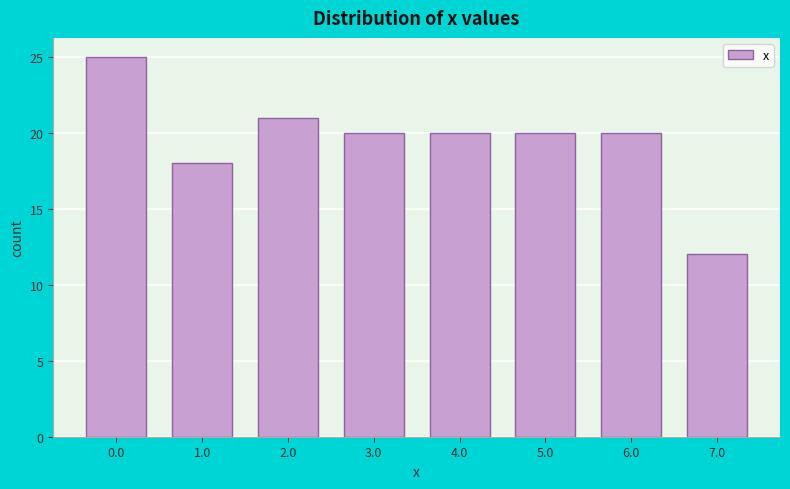

Reading left to right, transcribe all the data shown in this chart.

25	18	21	20	20	20	20	12